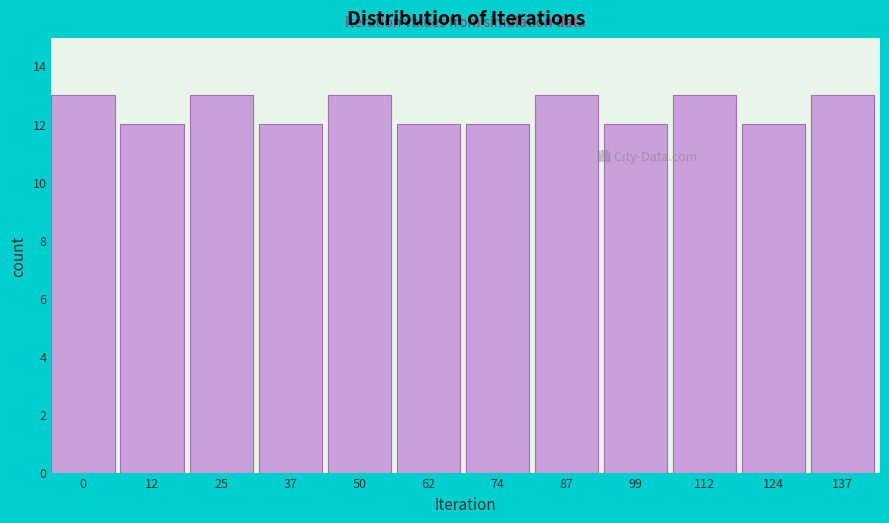

Reading left to right, extract all data points from this chart.

13	12	13	12	13	12	12	13	12	13	12	13